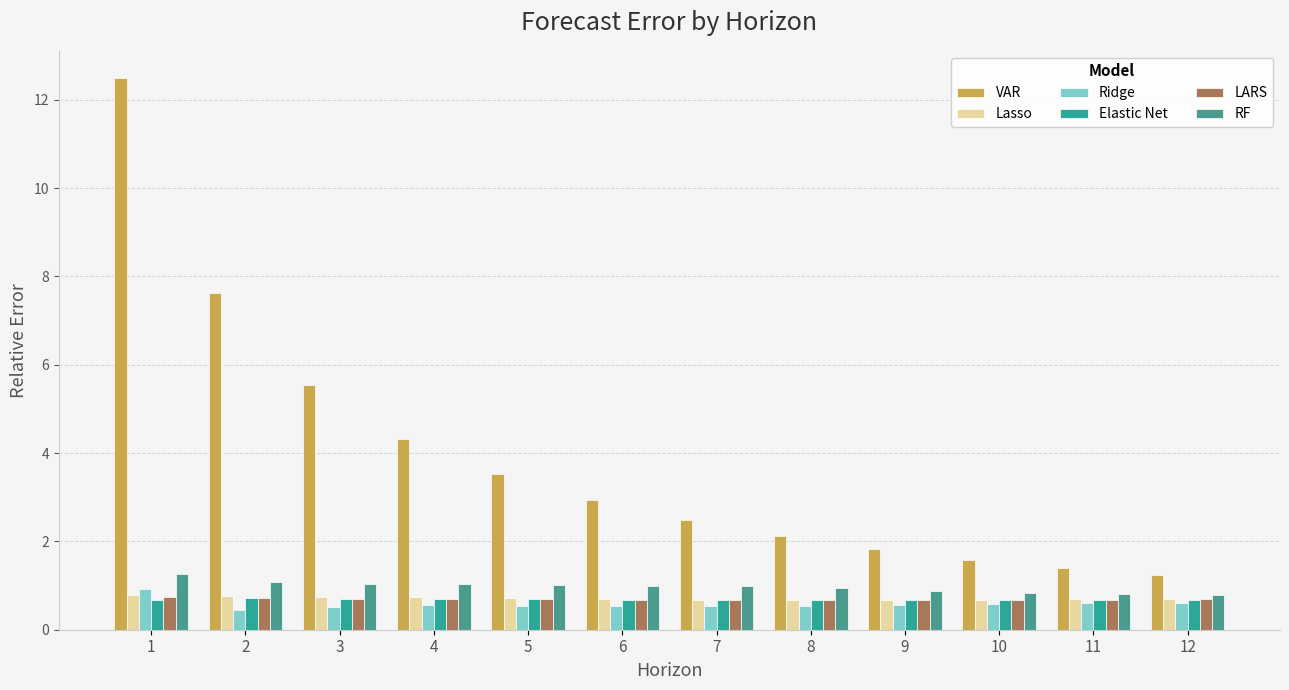

How many bars are there in total?

72